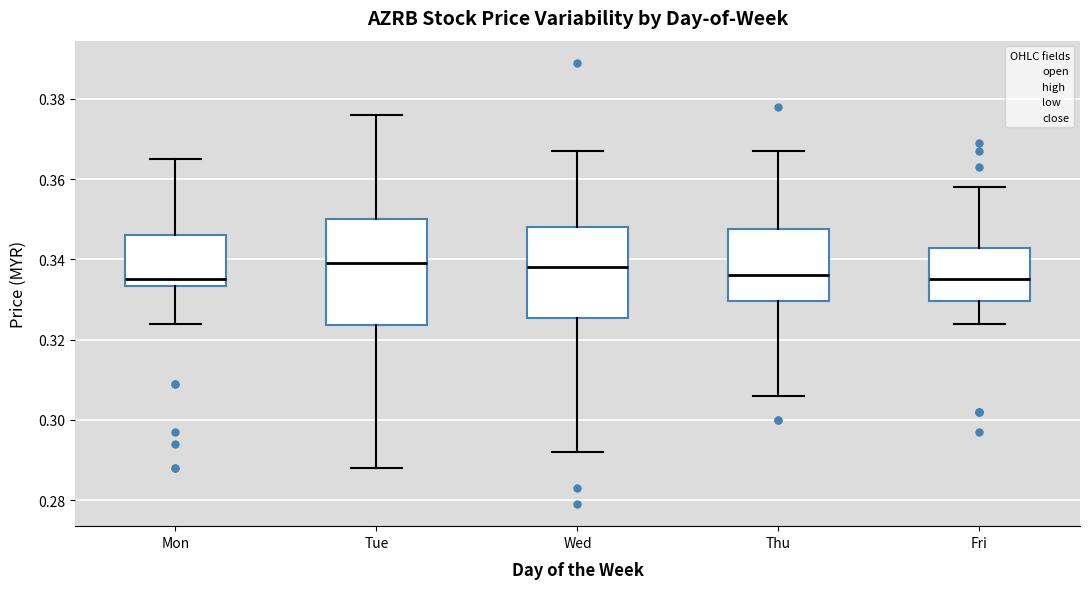

Reading left to right, transcribe this box plot: for each box, give where its median line is, the range the box spans, and where its two whiskers end, as read against the y-axis. The values are not printed on the chart, so give them approximately, as read against the axis.

Mon: median 0.336, box 0.334 to 0.346, whiskers 0.324 to 0.366
Tue: median 0.340, box 0.324 to 0.350, whiskers 0.288 to 0.376
Wed: median 0.338, box 0.326 to 0.348, whiskers 0.292 to 0.368
Thu: median 0.336, box 0.330 to 0.348, whiskers 0.306 to 0.368
Fri: median 0.336, box 0.330 to 0.342, whiskers 0.324 to 0.358